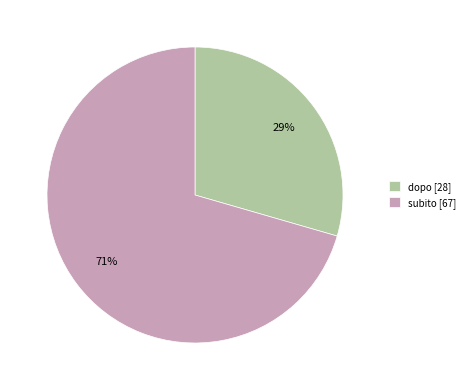

The dopo slice represents 44% of the pie. True or false?

False